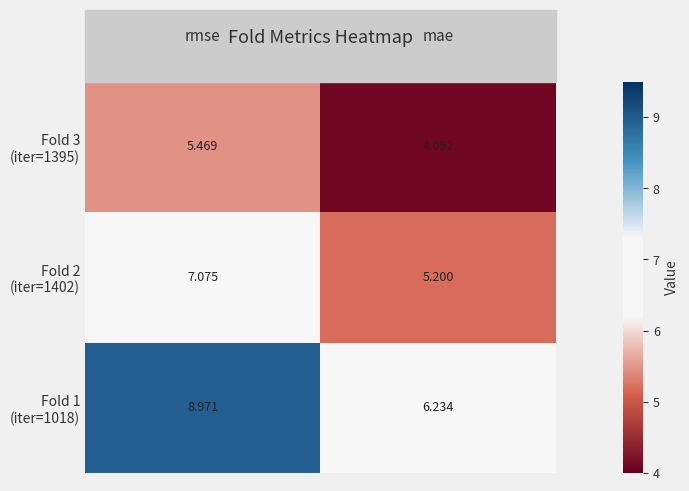

At which category is the sum across all series the highest?

rmse